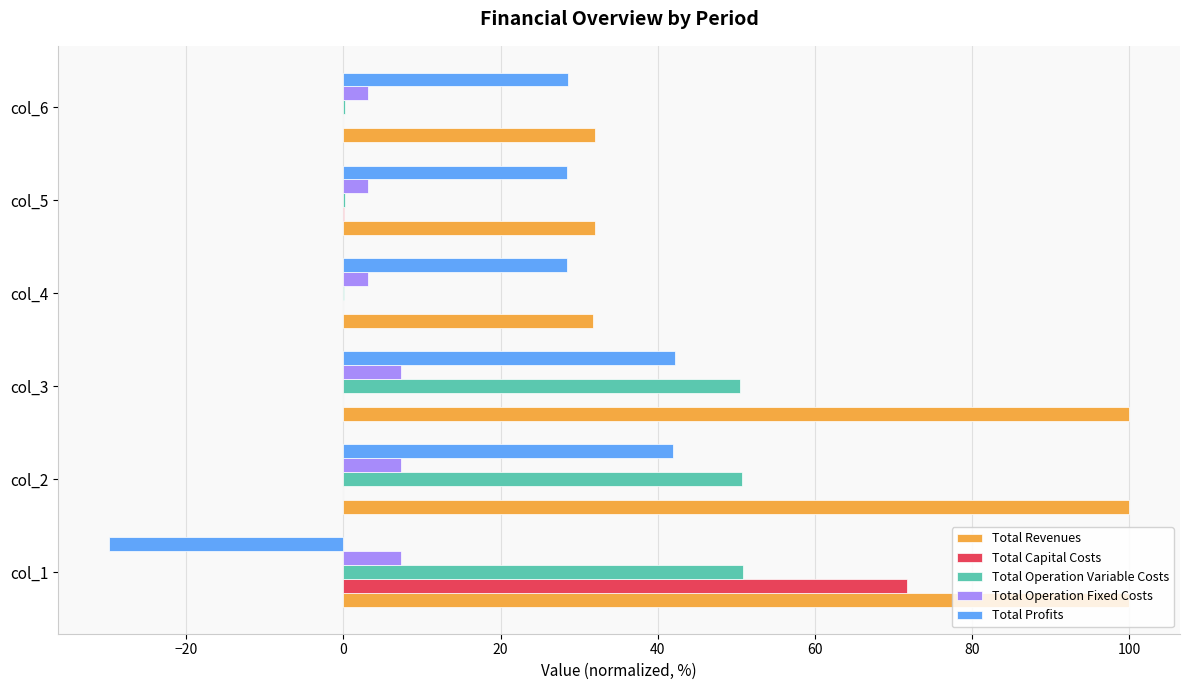

Is it true that Total Operation Variable Costs equals 0.2 at col_5?

True